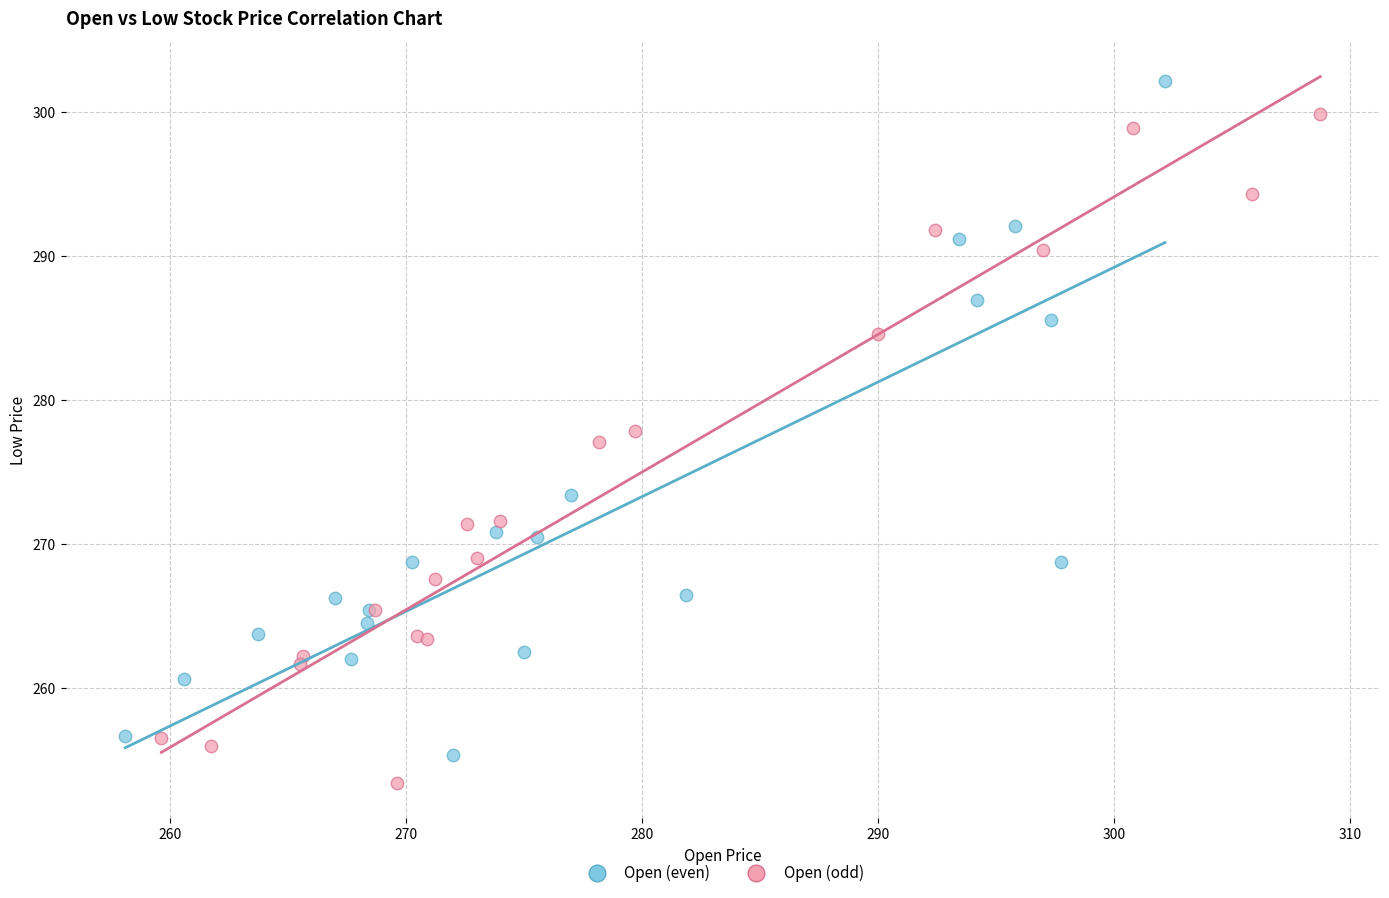

Which series contains the highest Y value?

Open (even)